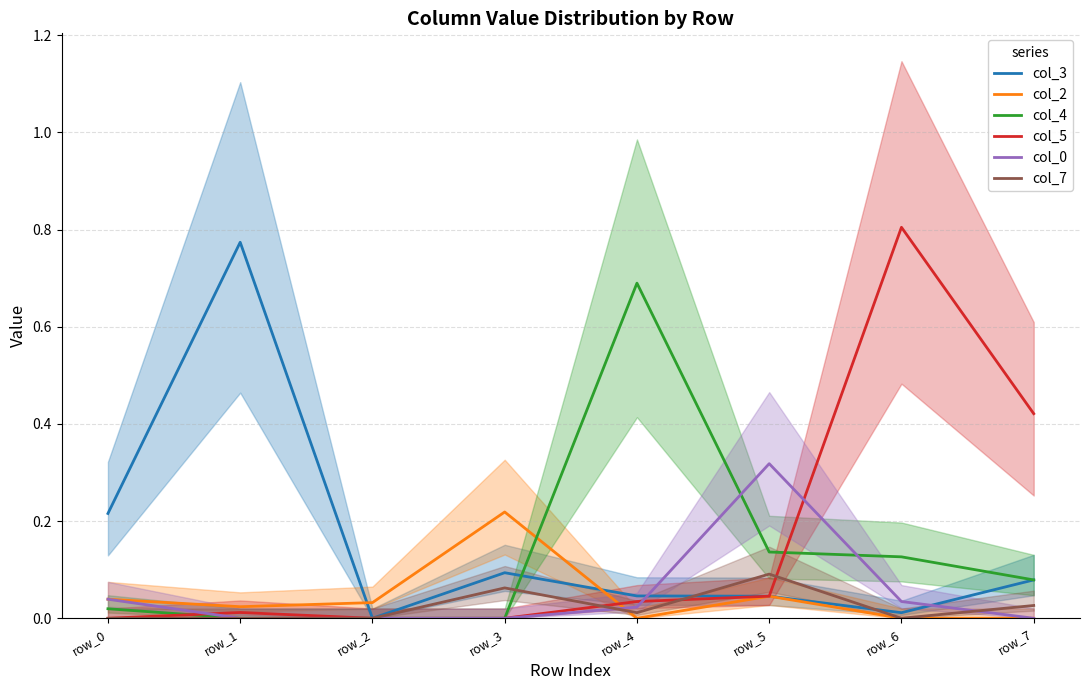

Which series has the largest range (max minus min)?

col_5